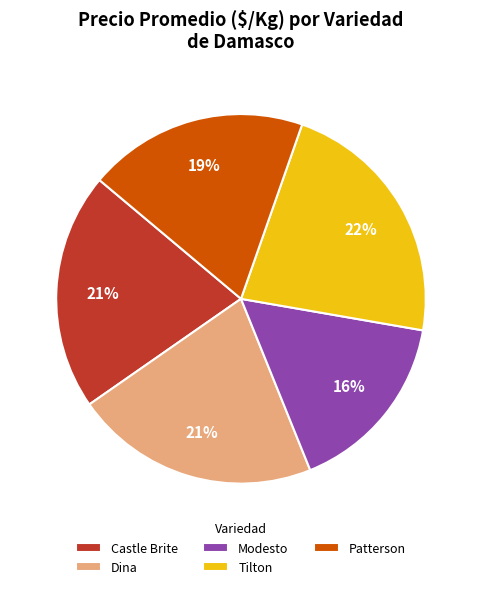

The Castle Brite slice represents 21% of the pie. True or false?

True